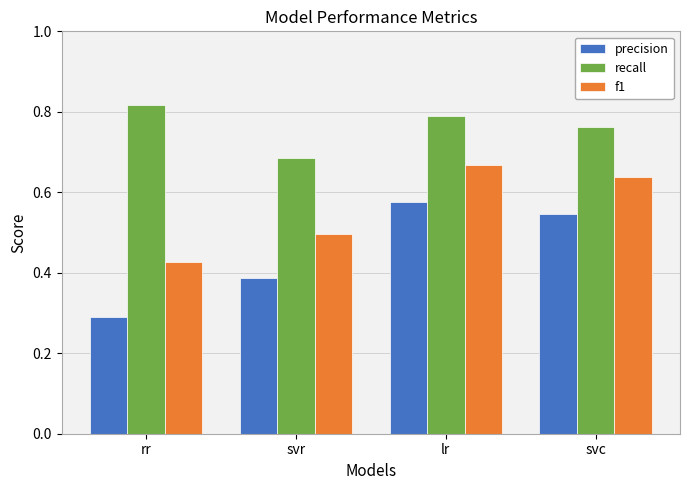

Count the f1 values in the range 0 to 1.

4